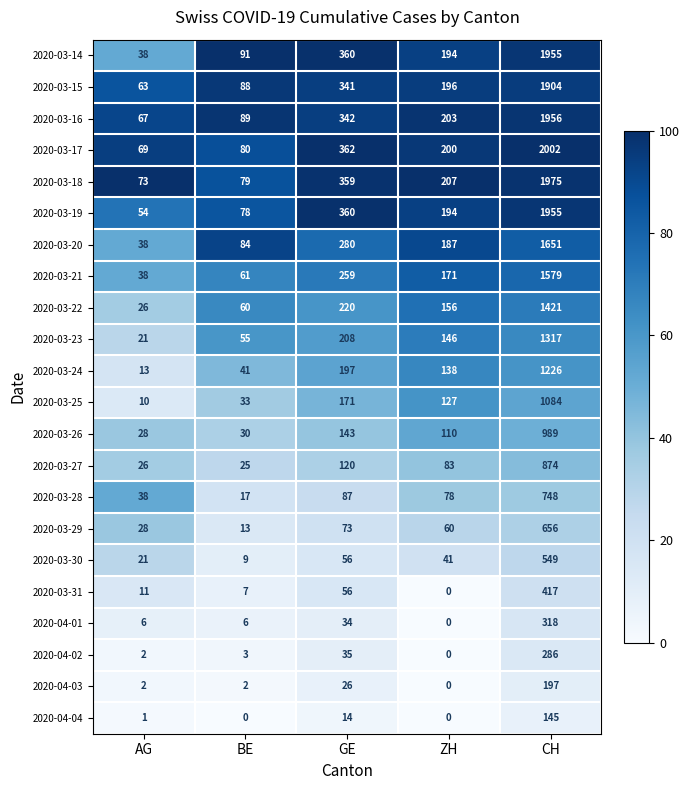

At which label does 2020-03-15 first exceed 196?

GE